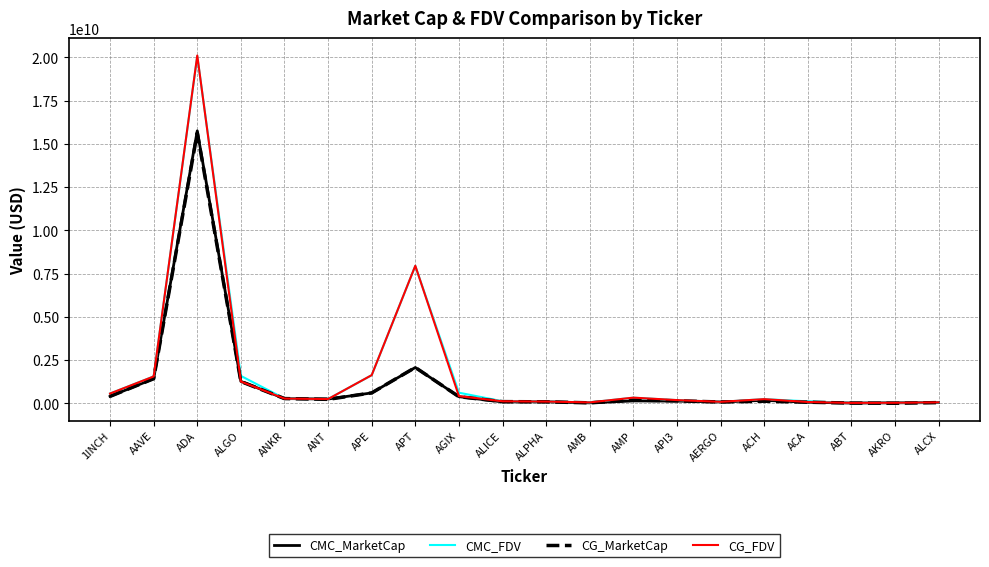

Which series has the largest range (max minus min)?

CG_FDV